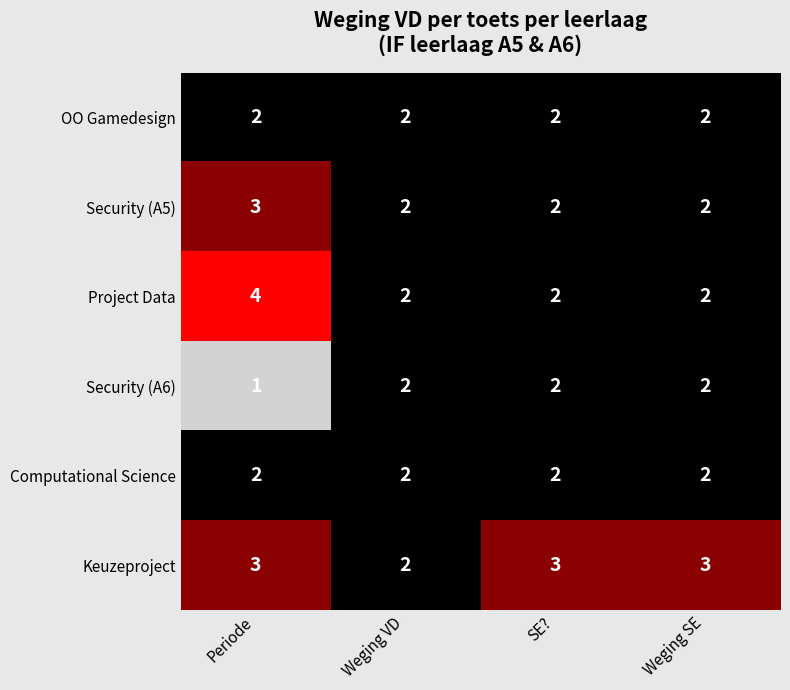

Count the number of categories in the chart.

4